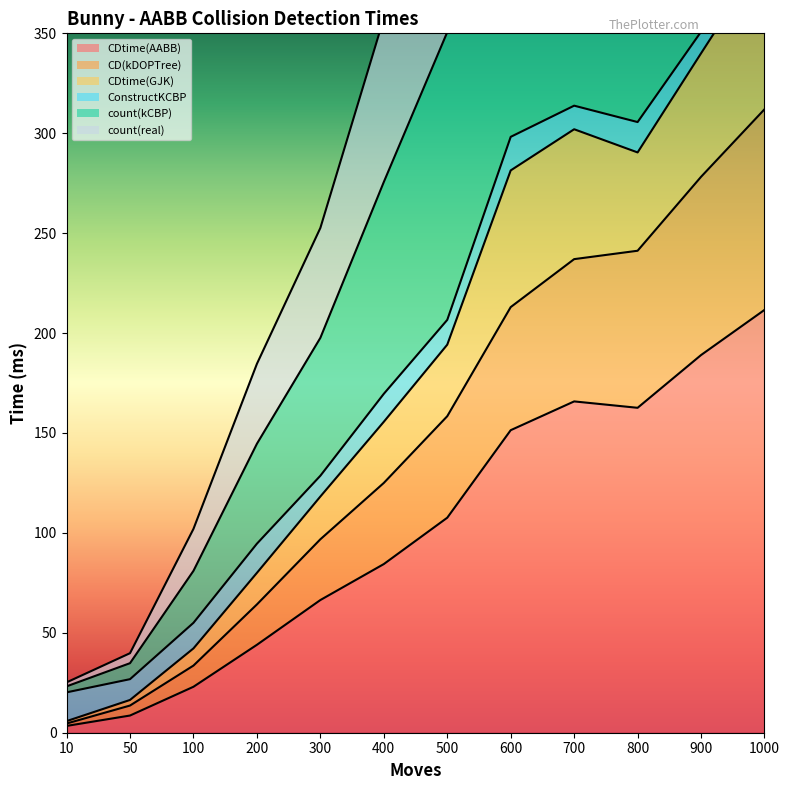

Where is the first local minimum for CDtime(GJK)?

800